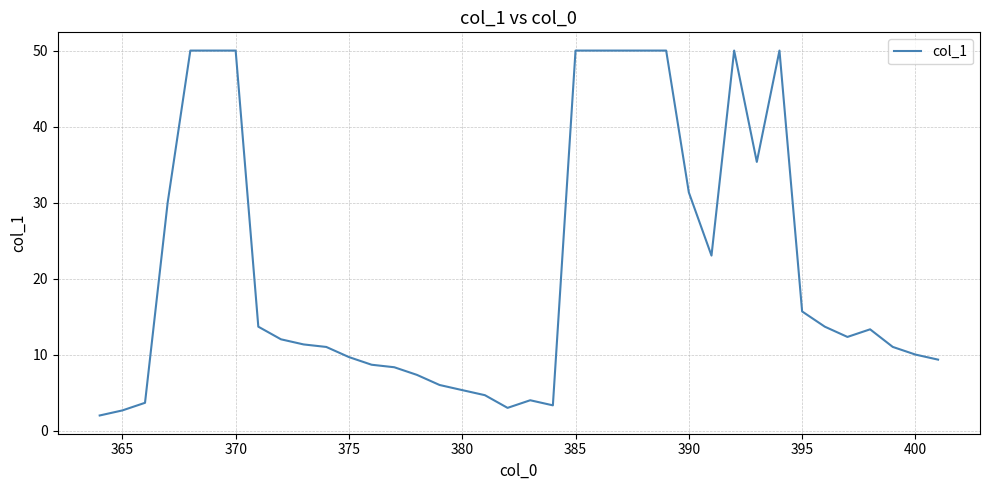

What is the difference between the maximum and minimum values?

48.0